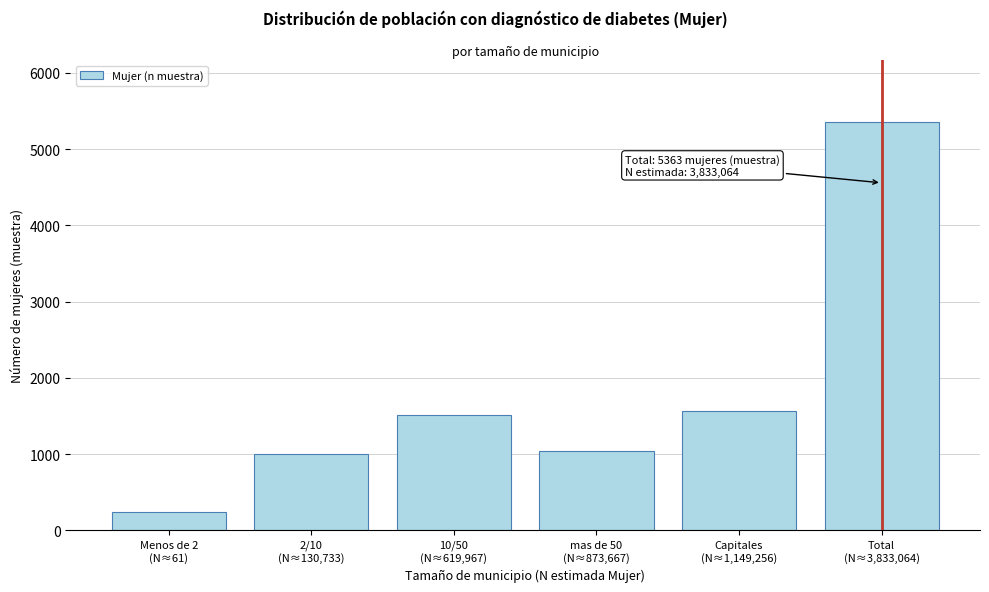

Reading right to left, list all the values displayed in this chart.

5363	1560	1046	1516	998	243